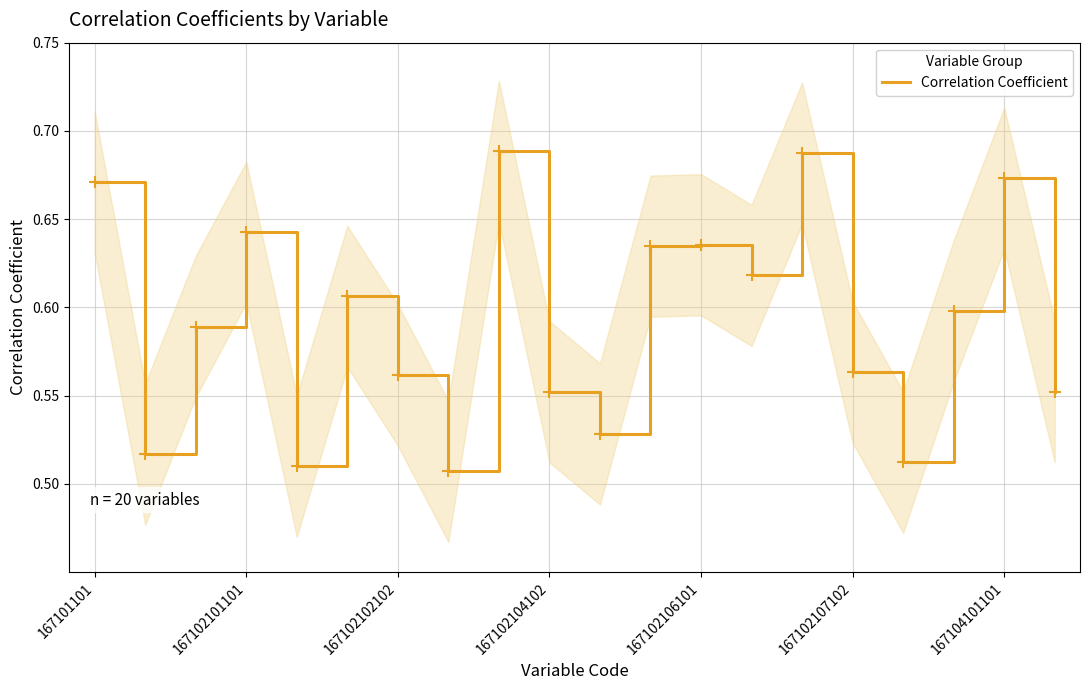

Does the chart have visible grid lines?

Yes